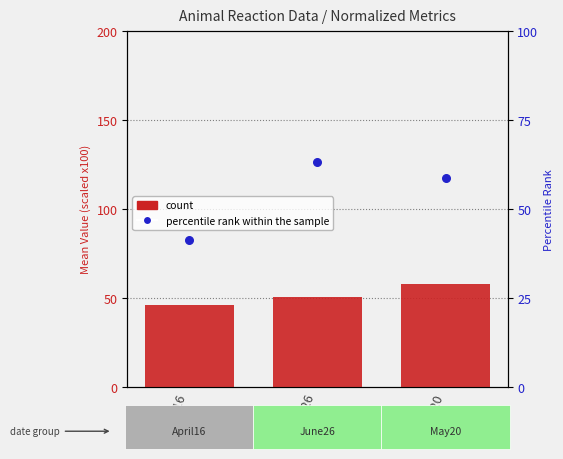

What is the total value across all series at June26?

113.5